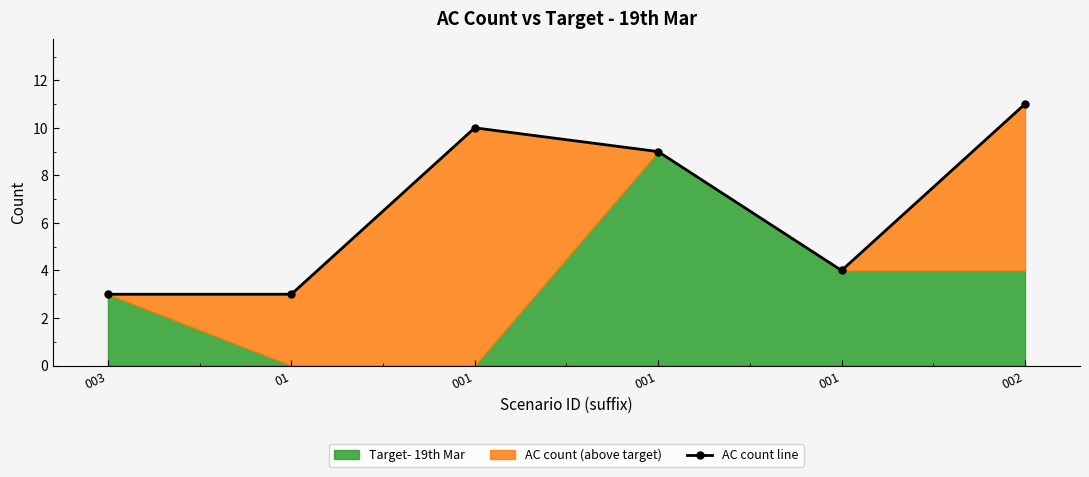

What is the maximum value shown in the chart?

11